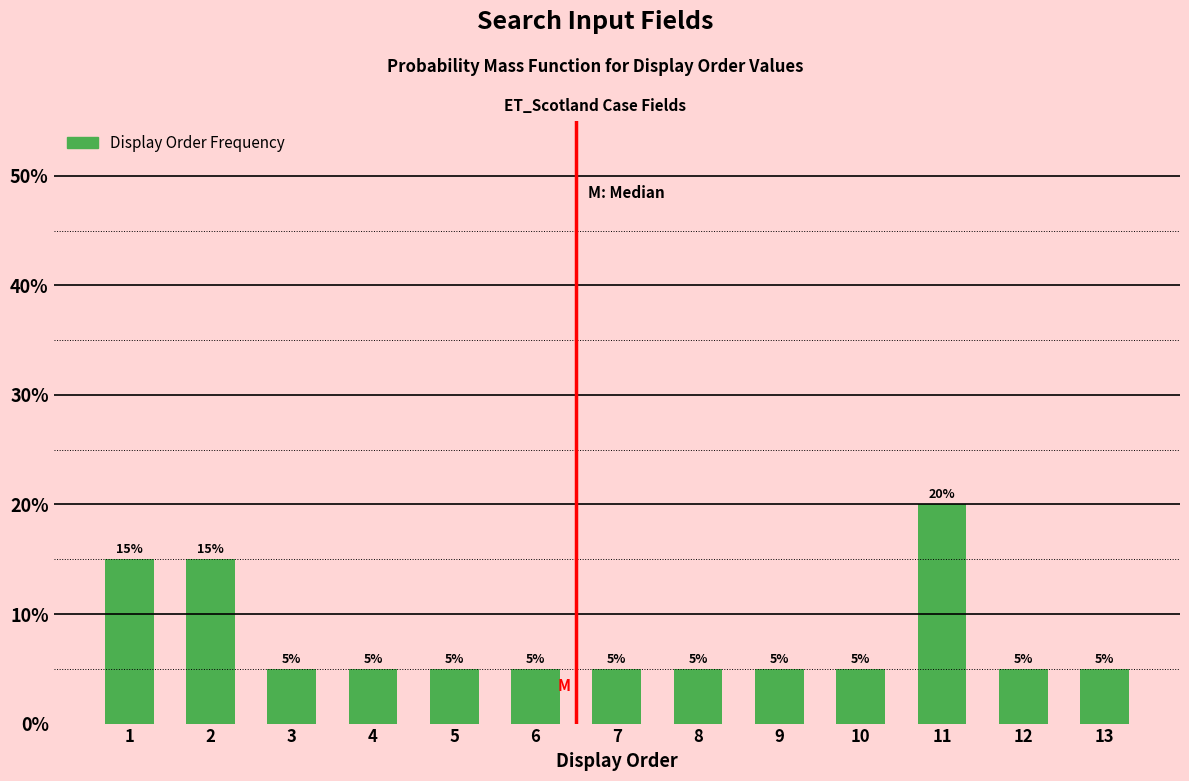

Reading left to right, what are all the values shown in this chart?

15	15	5	5	5	5	5	5	5	5	20	5	5